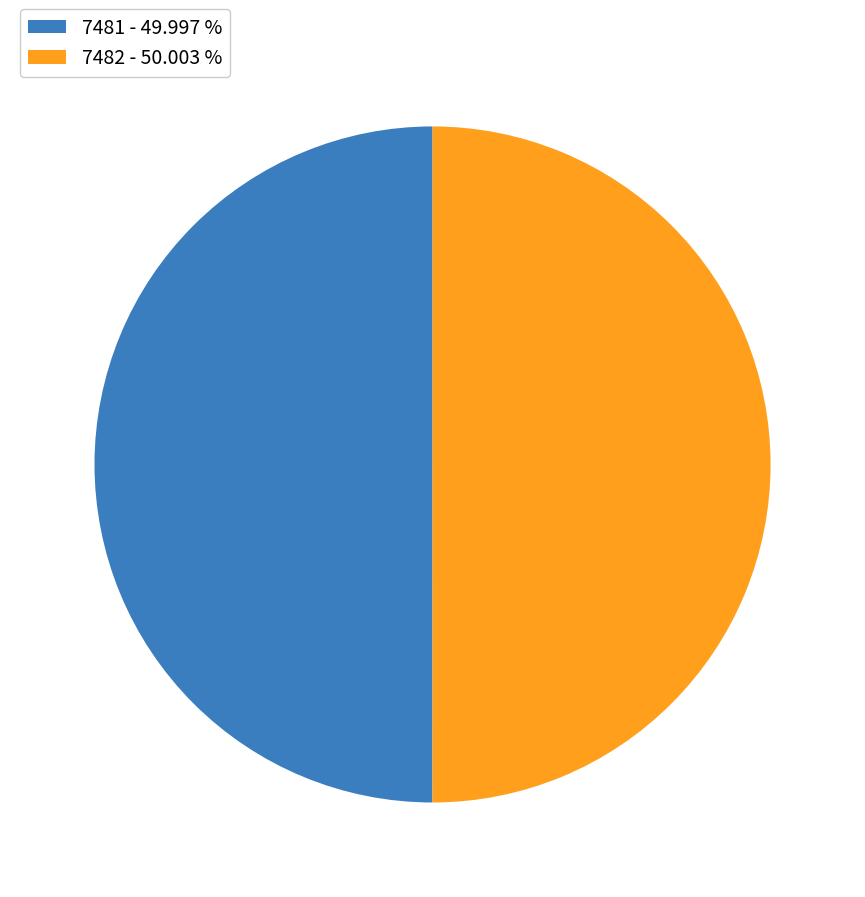

Approximately how many times larger is the value at 7482 - 50.003 % compared to 7481 - 49.997 %?

1.0